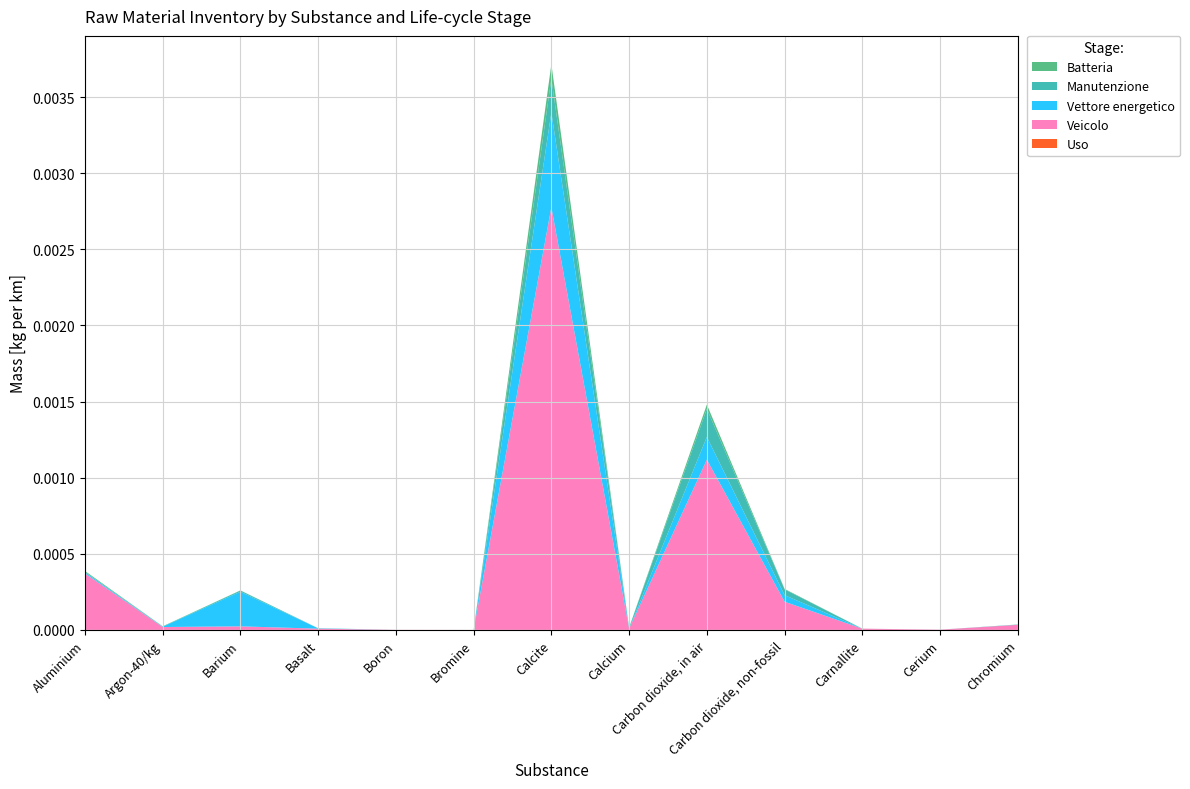

At which category is the sum across all series the highest?

Calcite